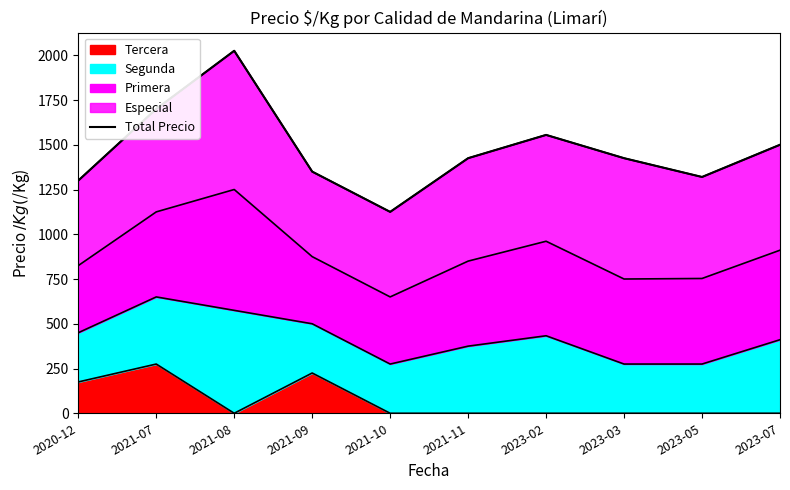

What is the change in value from 2020-12 to 2021-09?

+50